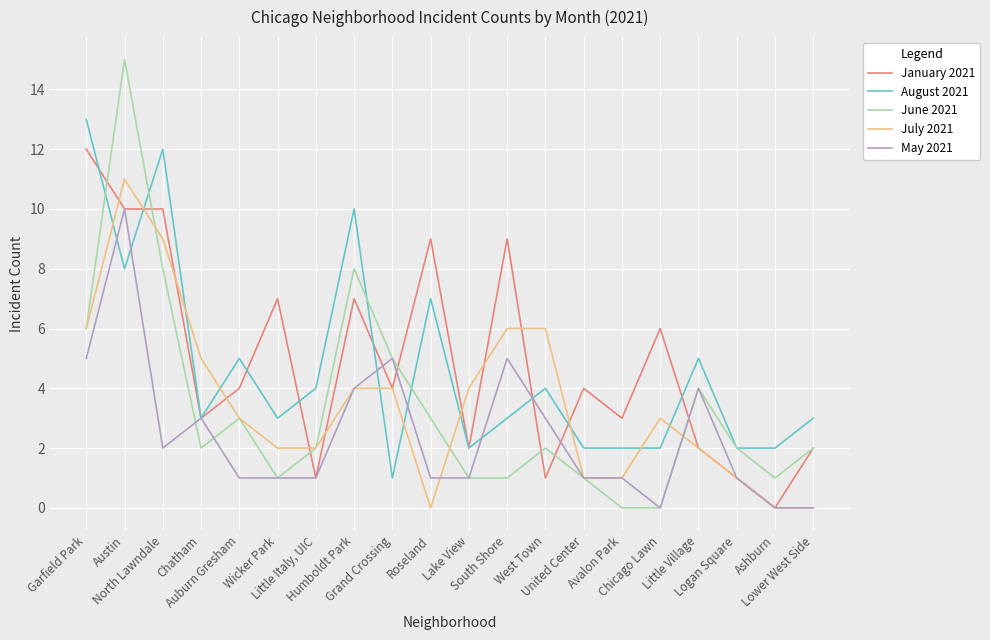

Between West Town and Logan Square, which series saw the biggest shift?

July 2021